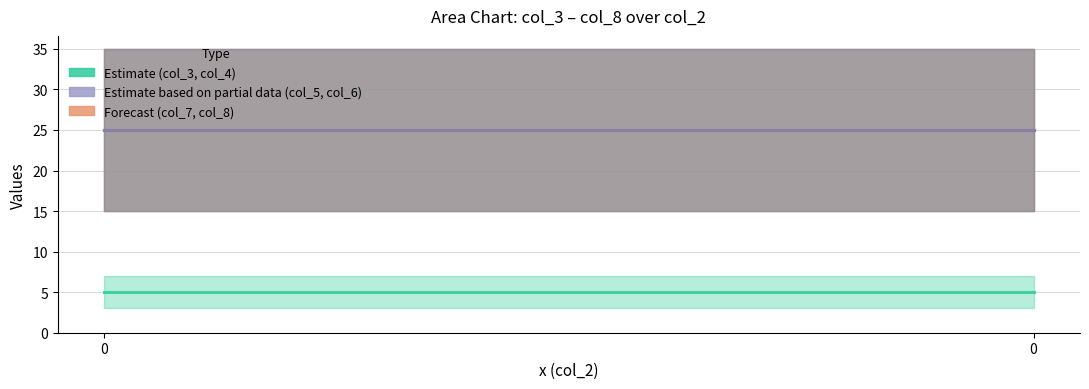

The value of col_7 (Forecast) at 0 is 44. True or false?

False